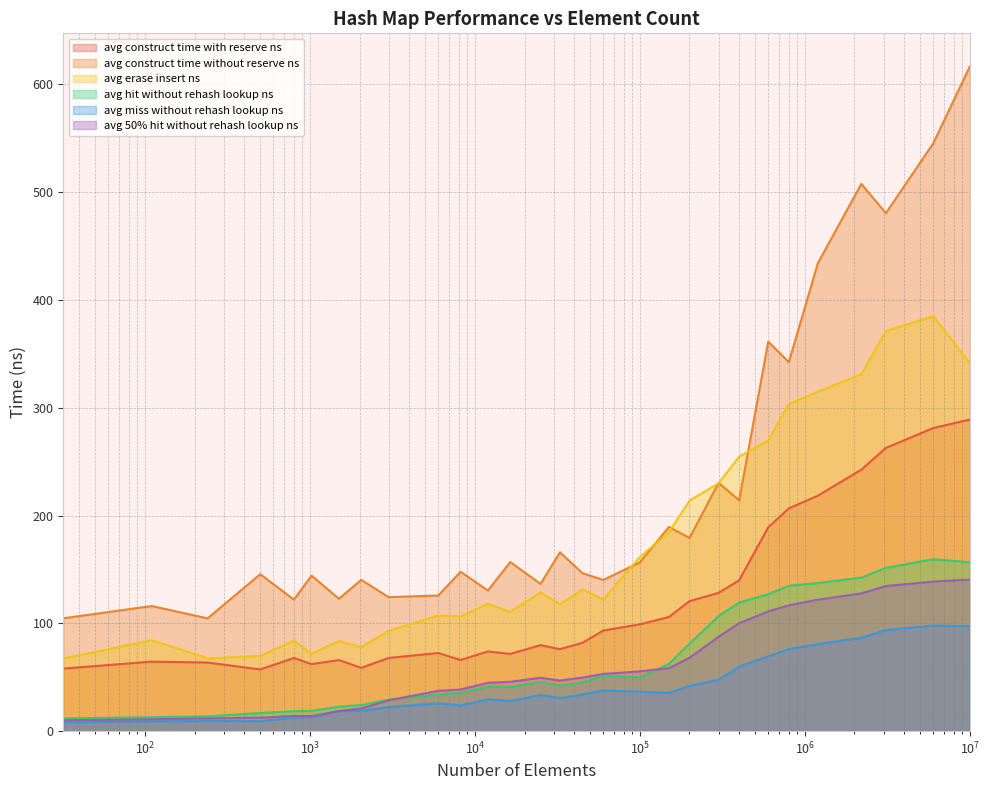

How many data points in avg_hit_without_rehash_lookup_ns are less than 45?

14